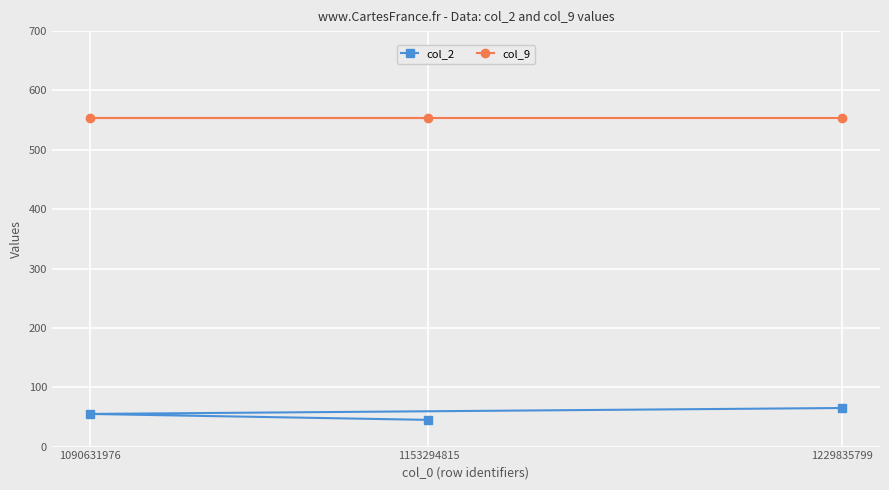

True or false: col_2 has a value of 73 at 1153294815.

False